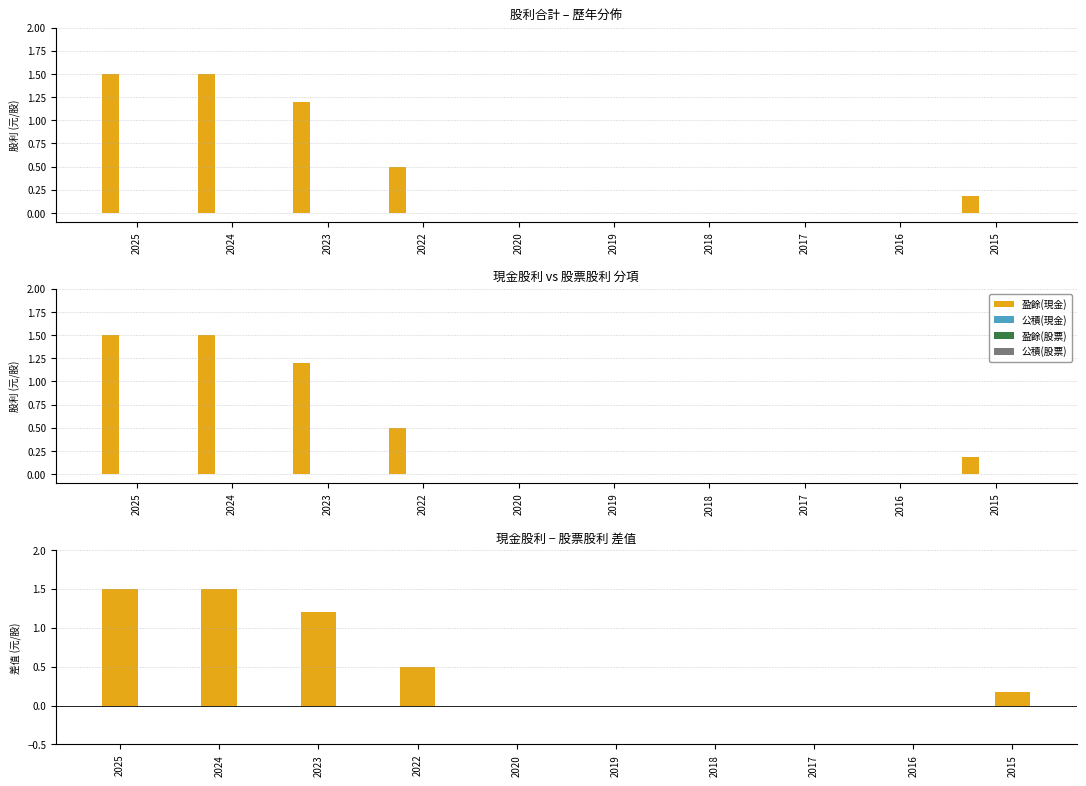

Reading left to right, extract all data points from this chart.

盈餘(現金): 1.5	1.5	1.2	0.5	0.0	0.0	0.0	0.0	0.0	0.2
公積(現金): 0.0	0.0	0.0	0.0	0.0	0.0	0.0	0.0	0.0	0.0
盈餘(股票): 0.0	0.0	0.0	0.0	0.0	0.0	0.0	0.0	0.0	0.0
公積(股票): 0.0	0.0	0.0	0.0	0.0	0.0	0.0	0.0	0.0	0.0
現金-股票差值: 1.5	1.5	1.2	0.5	0.0	0.0	0.0	0.0	0.0	0.2